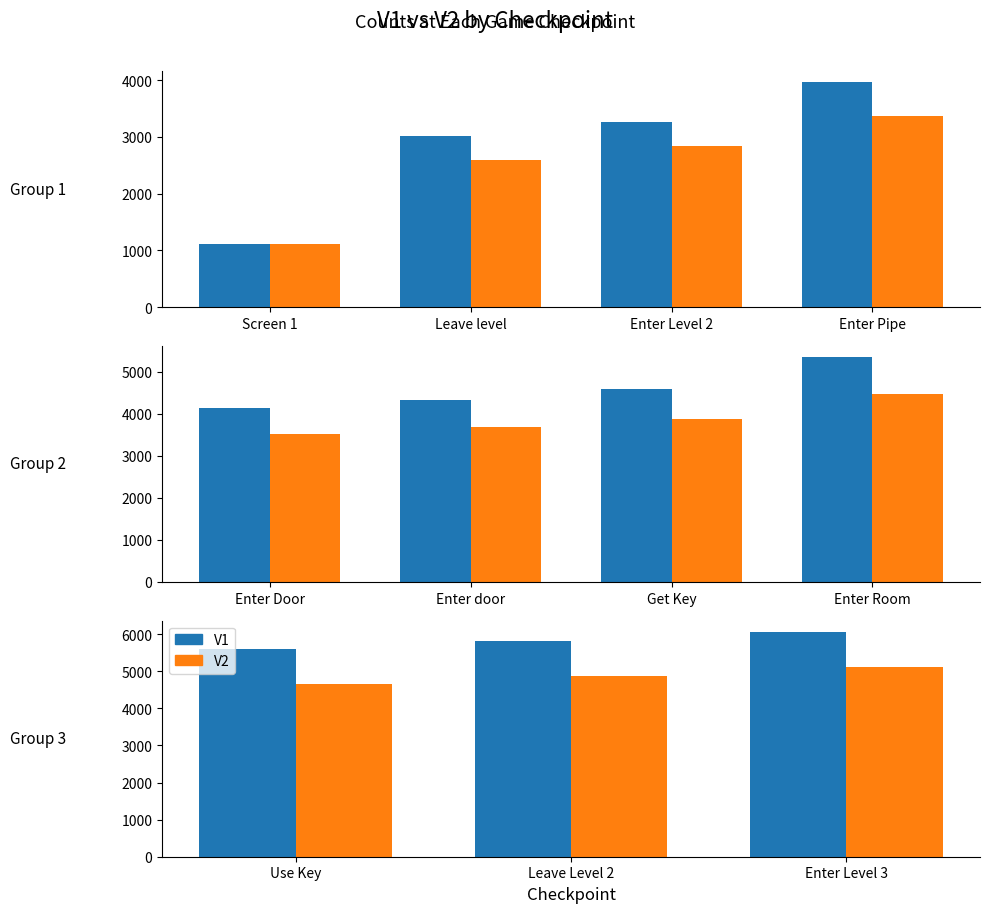

The value of V1 at Leave Level 2 is 8487. True or false?

False